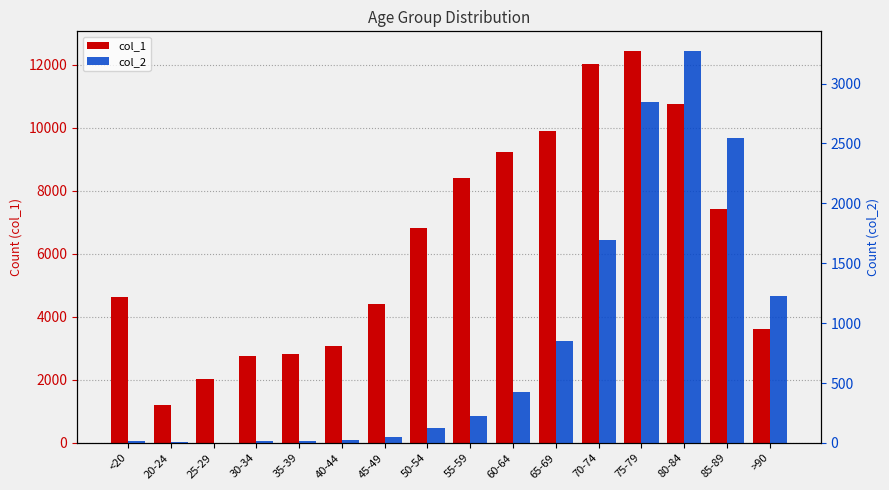

Where does the col_1 series first go above 6803?

55-59